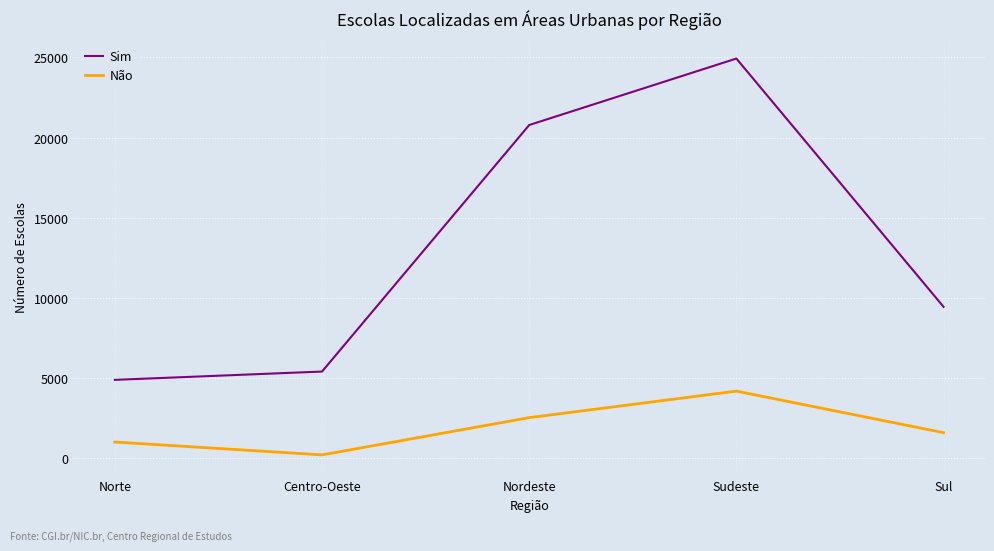

Is the value of Não at Sul greater than the value of Sim at Norte?

No